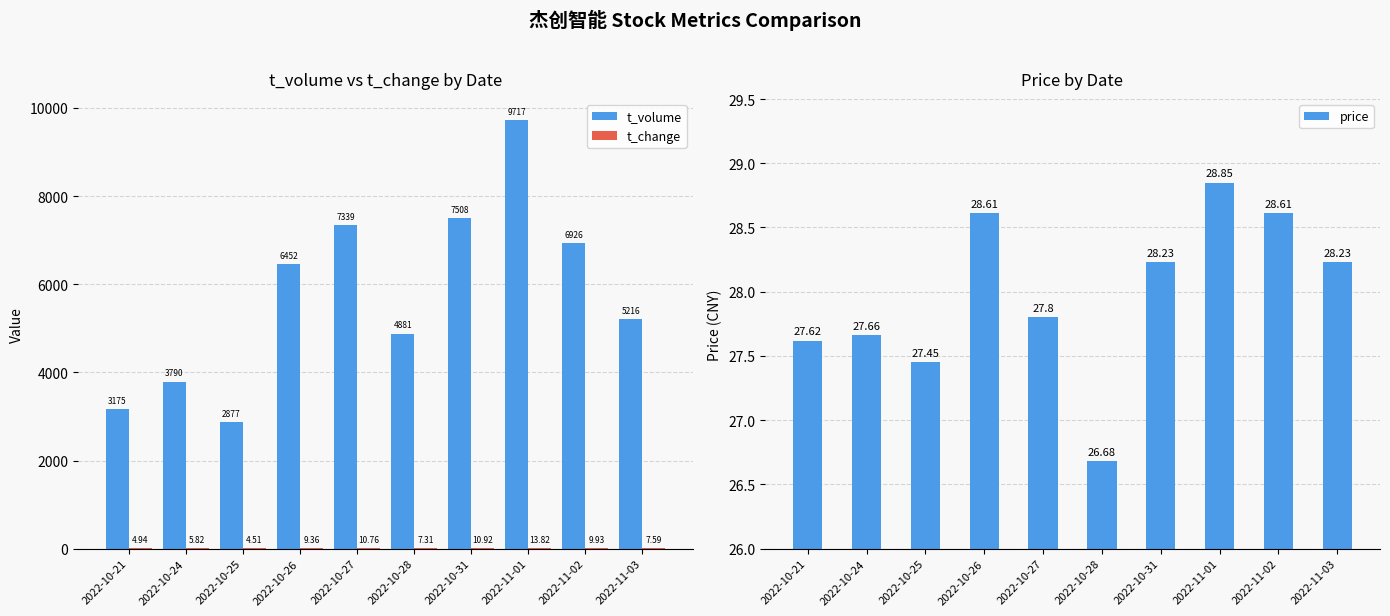

What is the label of the 2nd bar from the left?

2022-10-24